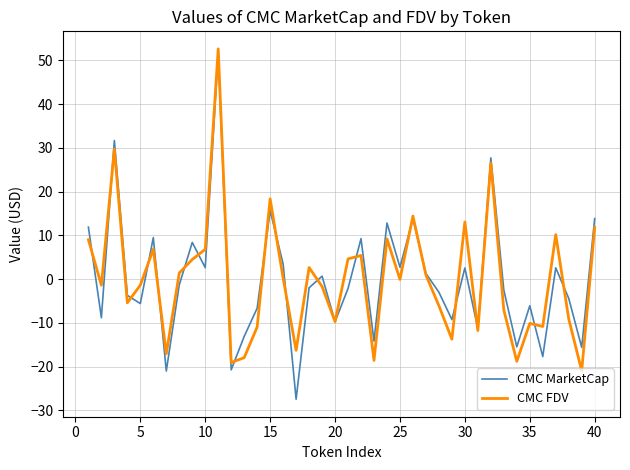

What is the lowest value of the CMC FDV series?

-21.0